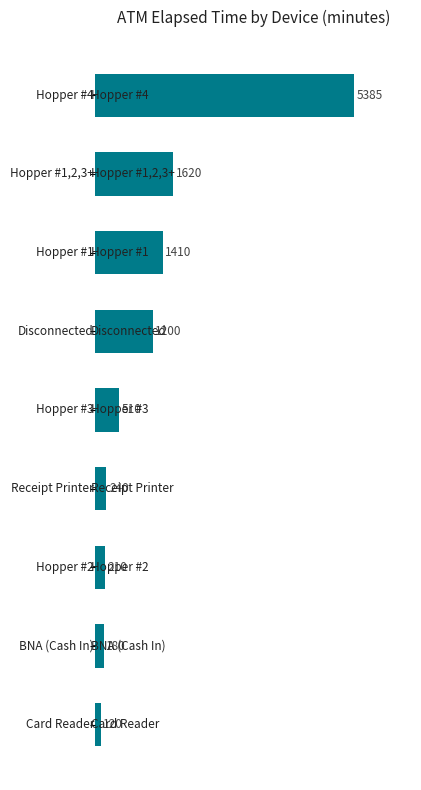

What is the minimum value shown in the chart?

120